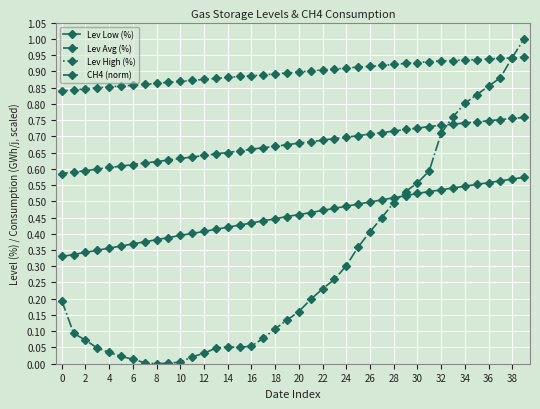

Which series has the largest total across all categories?

Lev High (%)